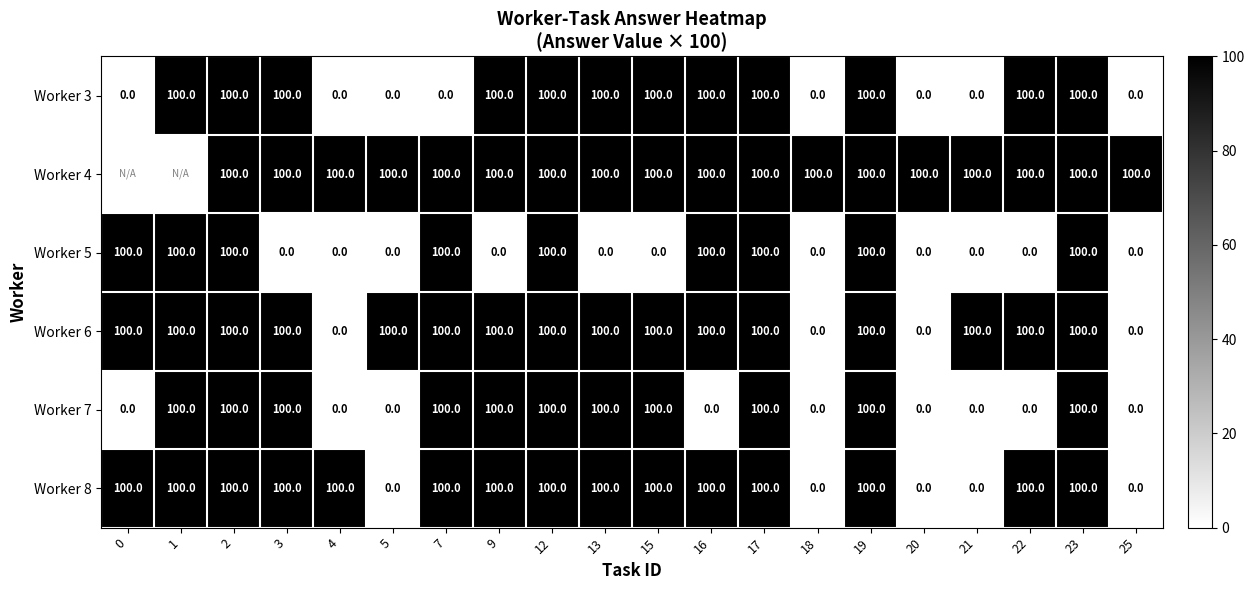

Count the Worker 3 values in the range 0 to 100.

20